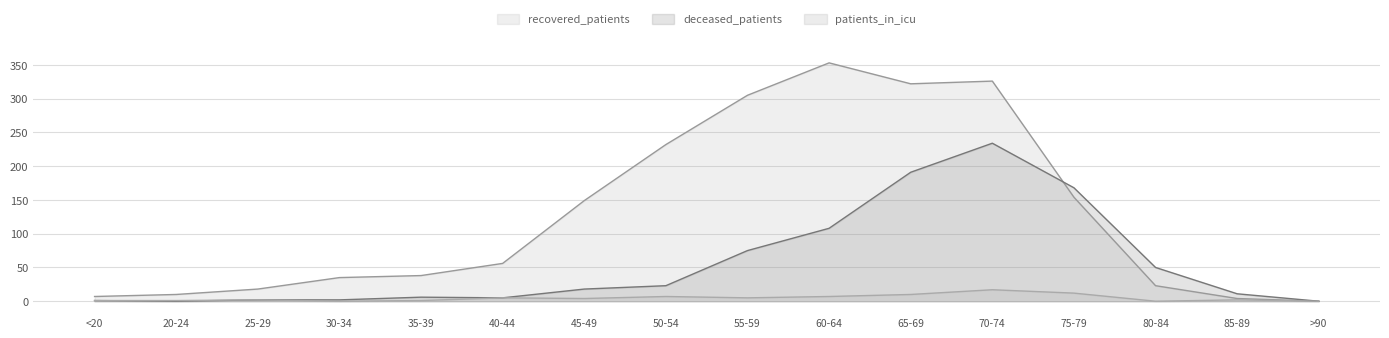

What are all the series names shown in the legend?

recovered_patients, deceased_patients, patients_in_icu